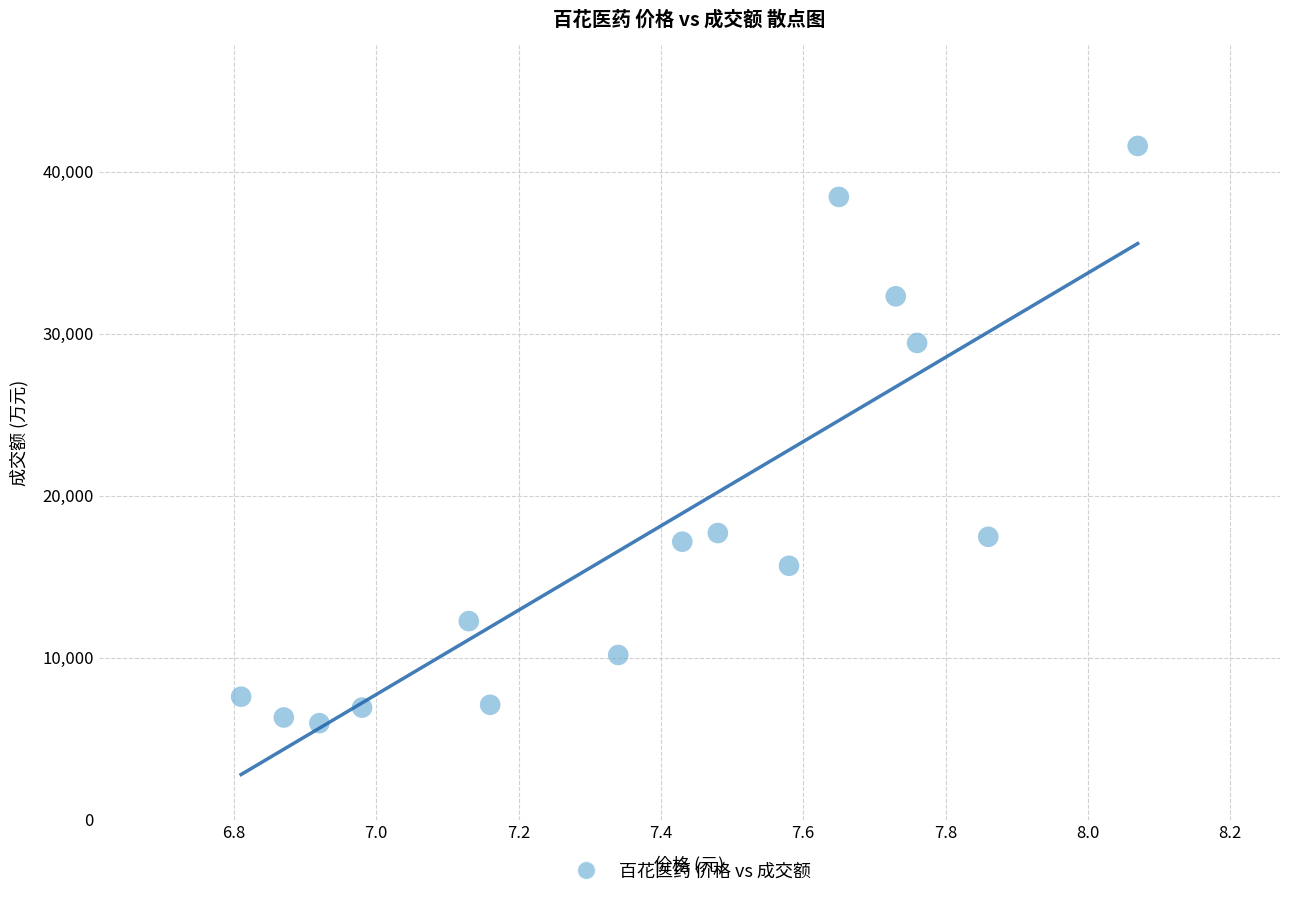

What is the range of Y values (max minus min)?

35638